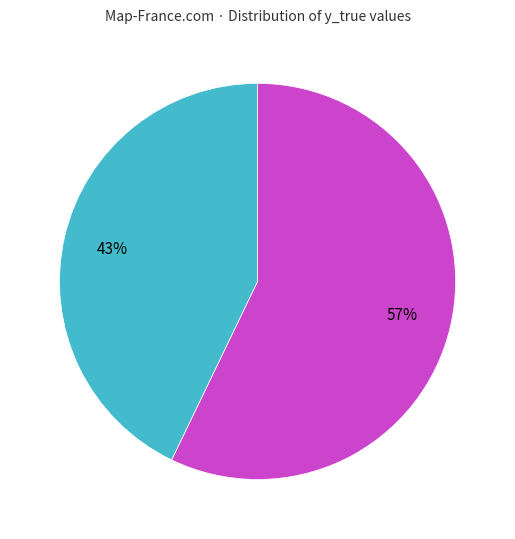

How many segments does this pie chart have?

2